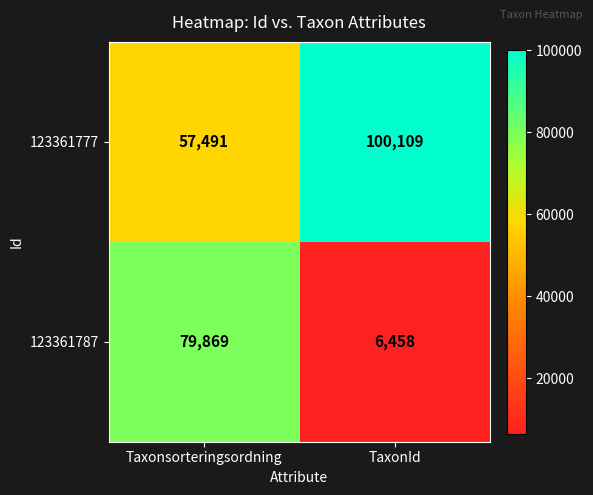

True or false: 123361787 has a value of 9595 at TaxonId.

False